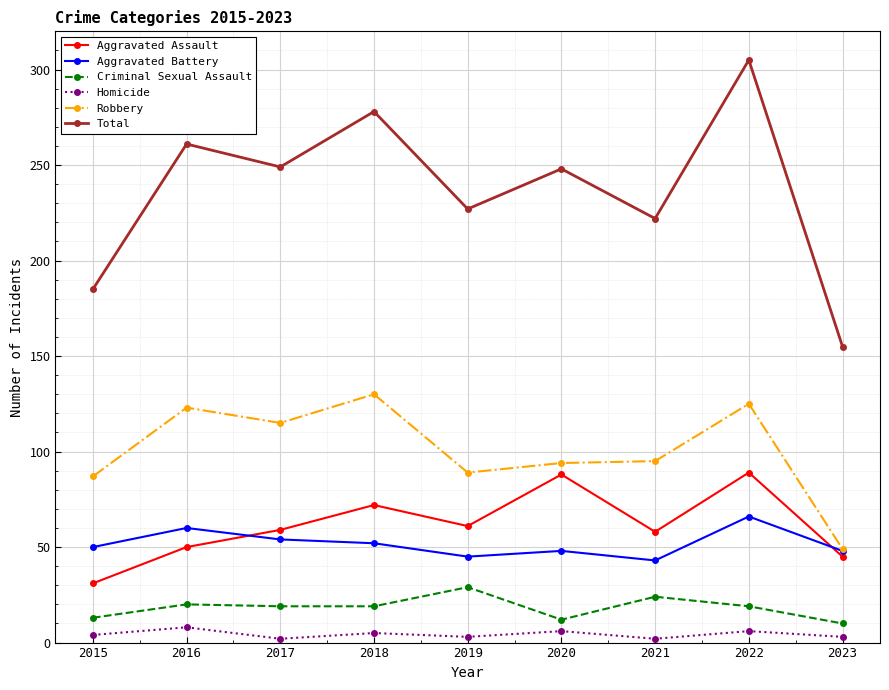

How many interior local peaks does the Aggravated Assault series have?

3